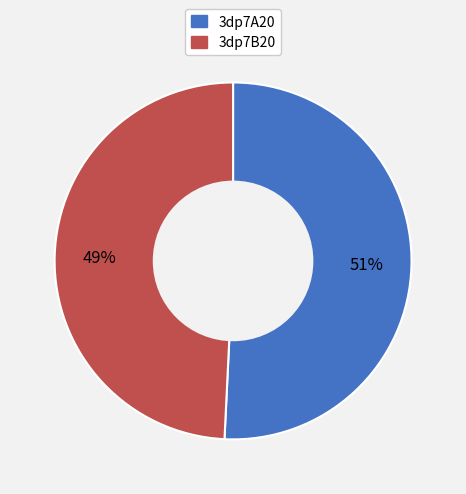

Between 3dp7A20 and 3dp7B20, which is larger?

3dp7A20